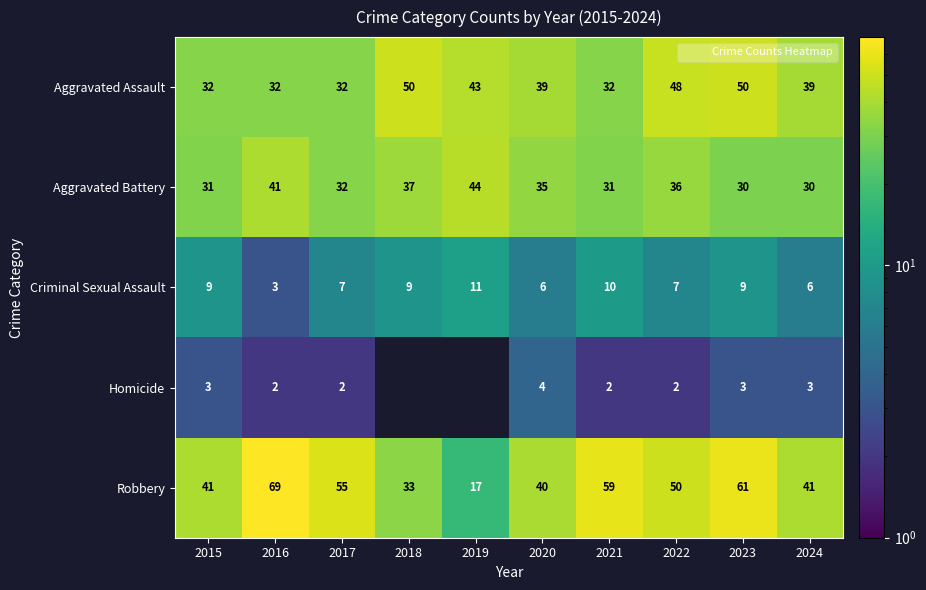

Which series changed the most between 2021 and 2022?

Aggravated Assault